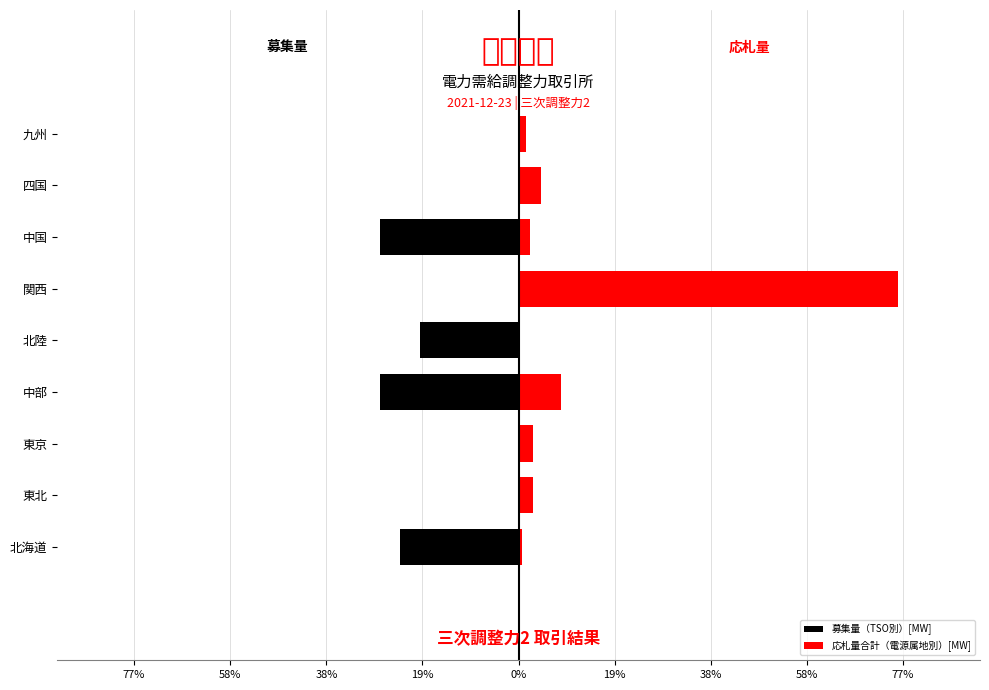

What is the maximum value shown in the chart?

76.8